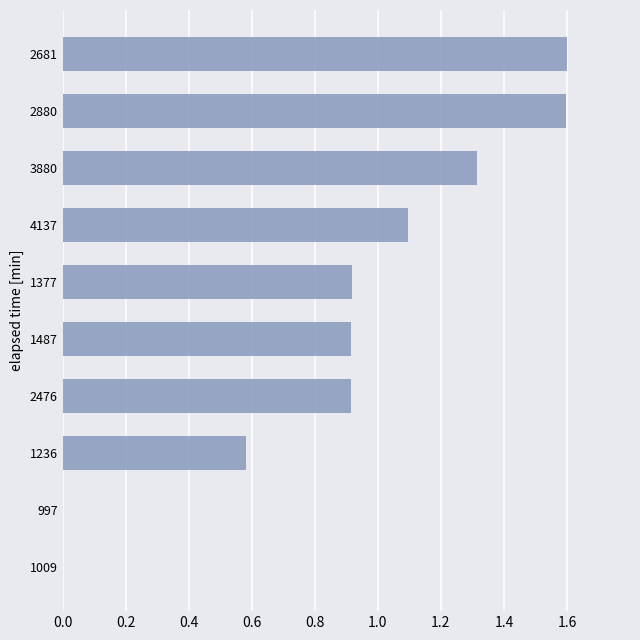

The value at 1377 is 0.9. True or false?

True